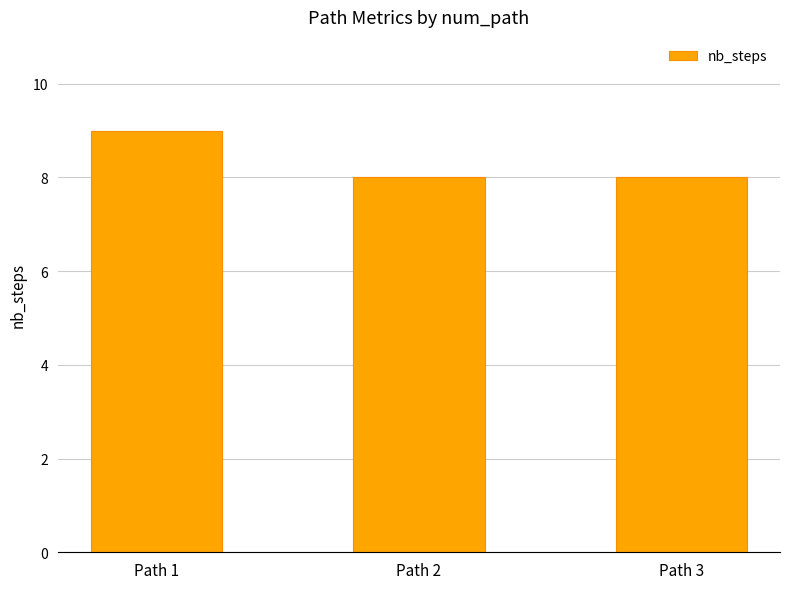

The chart shows a value of 9 at Path 1. True or false?

True